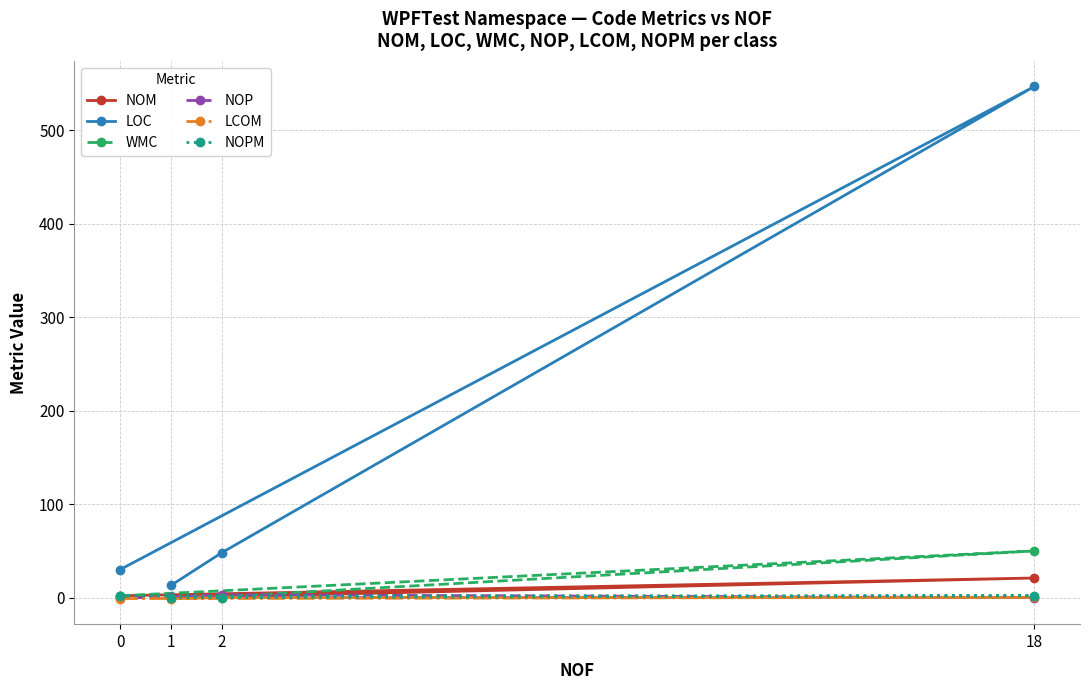

At 2, list the series in order from smallest to largest.

LCOM, NOPM, NOM, WMC, NOP, LOC